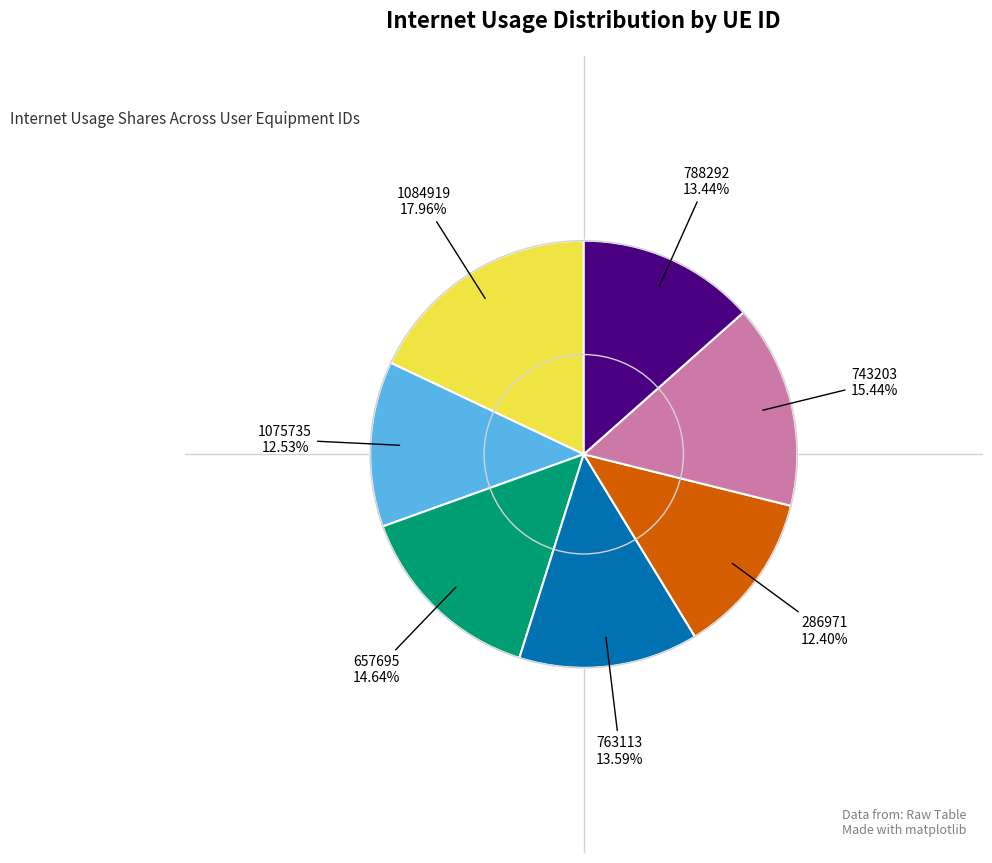

Does any single category account for the majority?

No